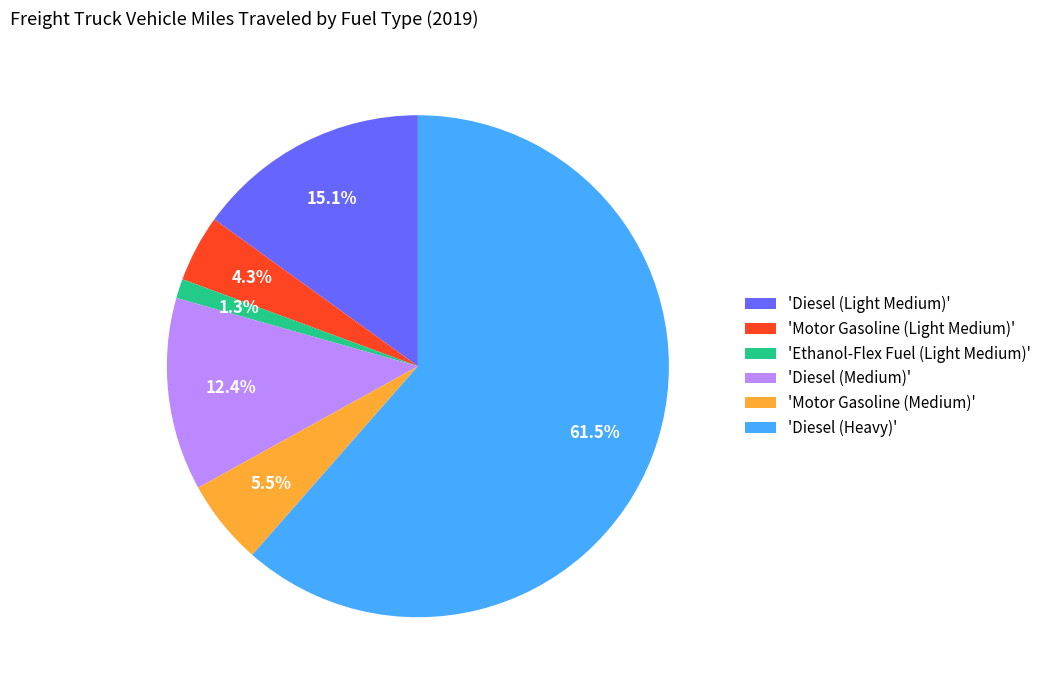

To the nearest percent, what is the difference between the largest and smallest slice percentages?

60%